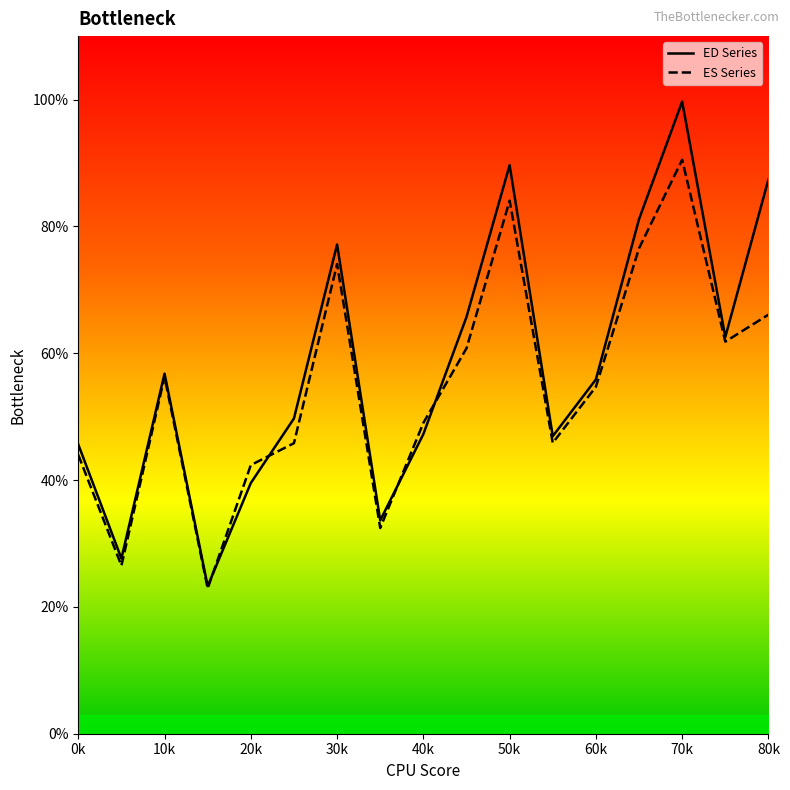

Is it true that ED Series equals 63.4 at 20k?

False